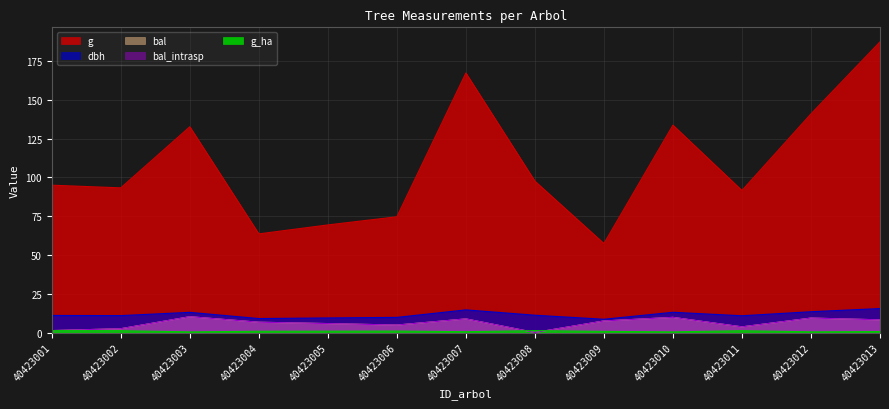

What is the total value across all series at 40423004?

86.7